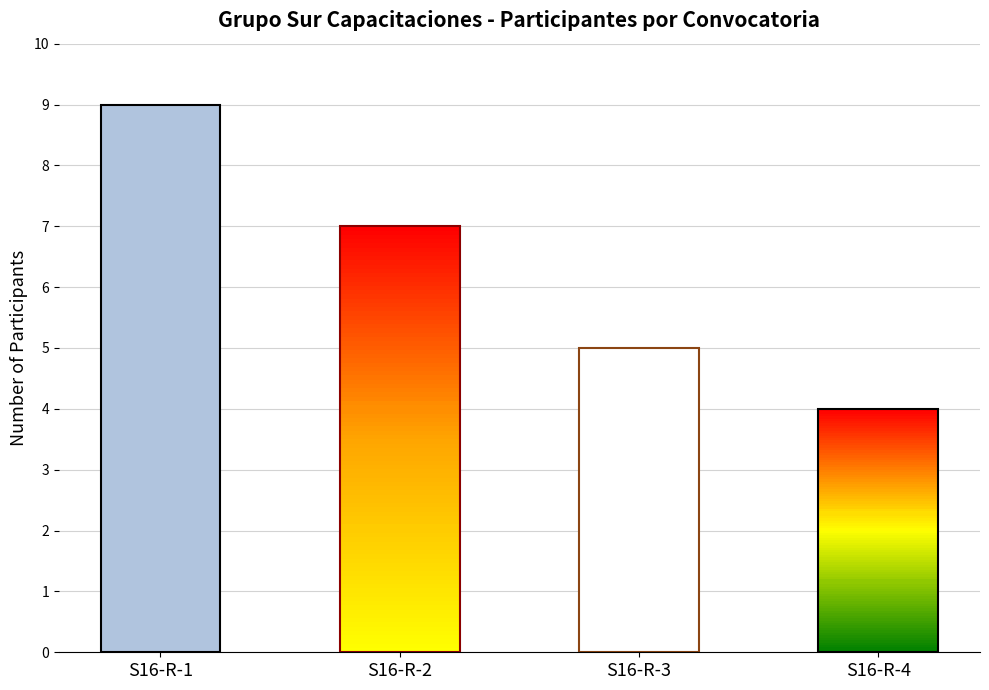

List the labels in order of value, largest first.

S16-R-1, S16-R-3